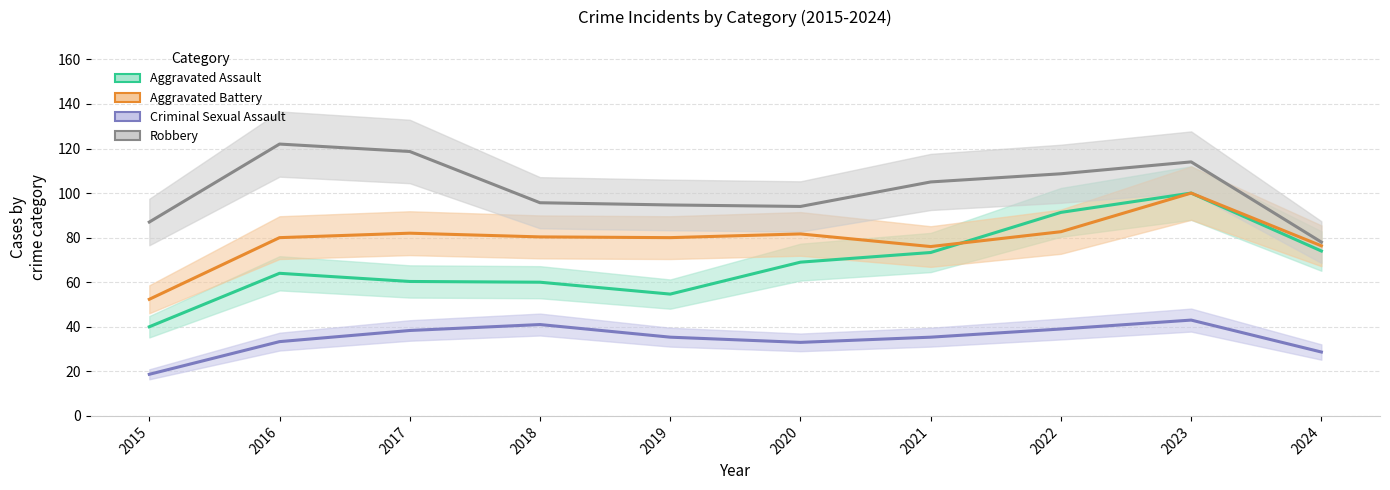

Which series has the largest range (max minus min)?

Aggravated Assault